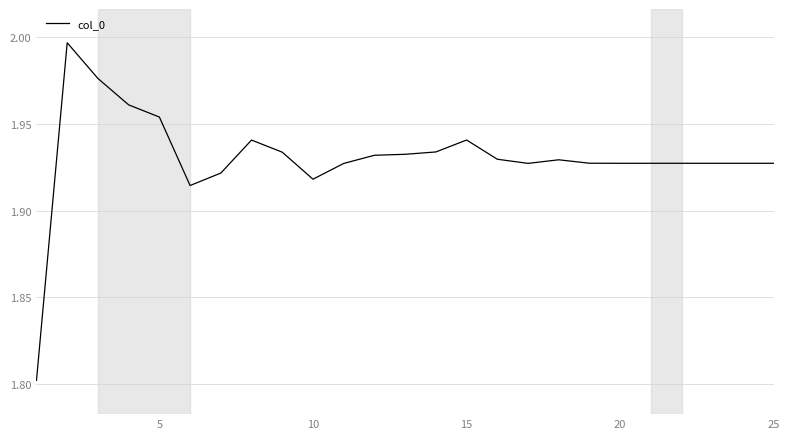

What is the smallest value displayed?

1.8